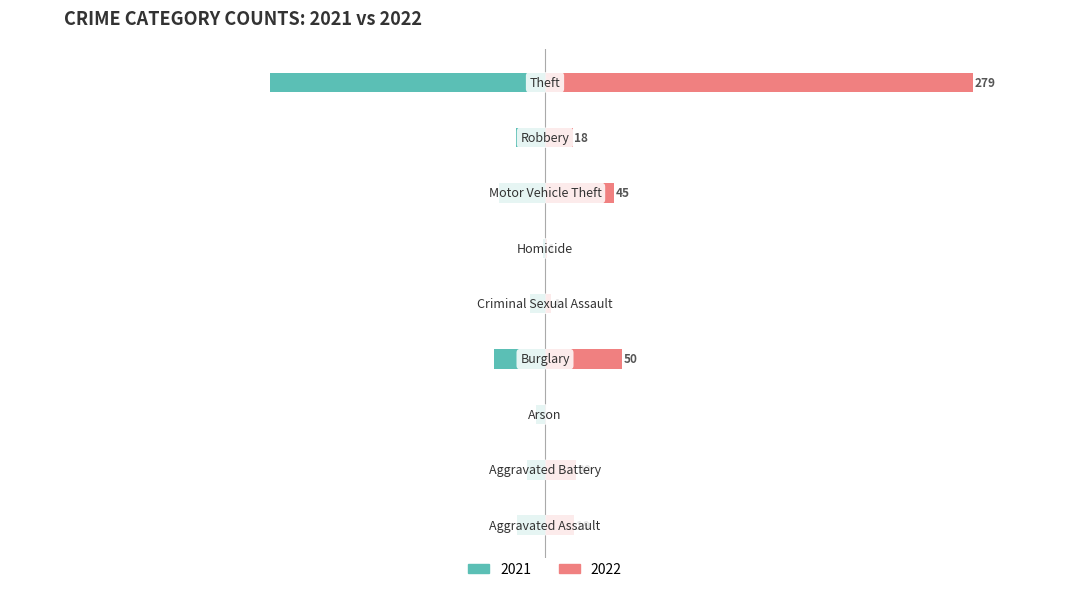

At which category is the sum across all series the highest?

Theft